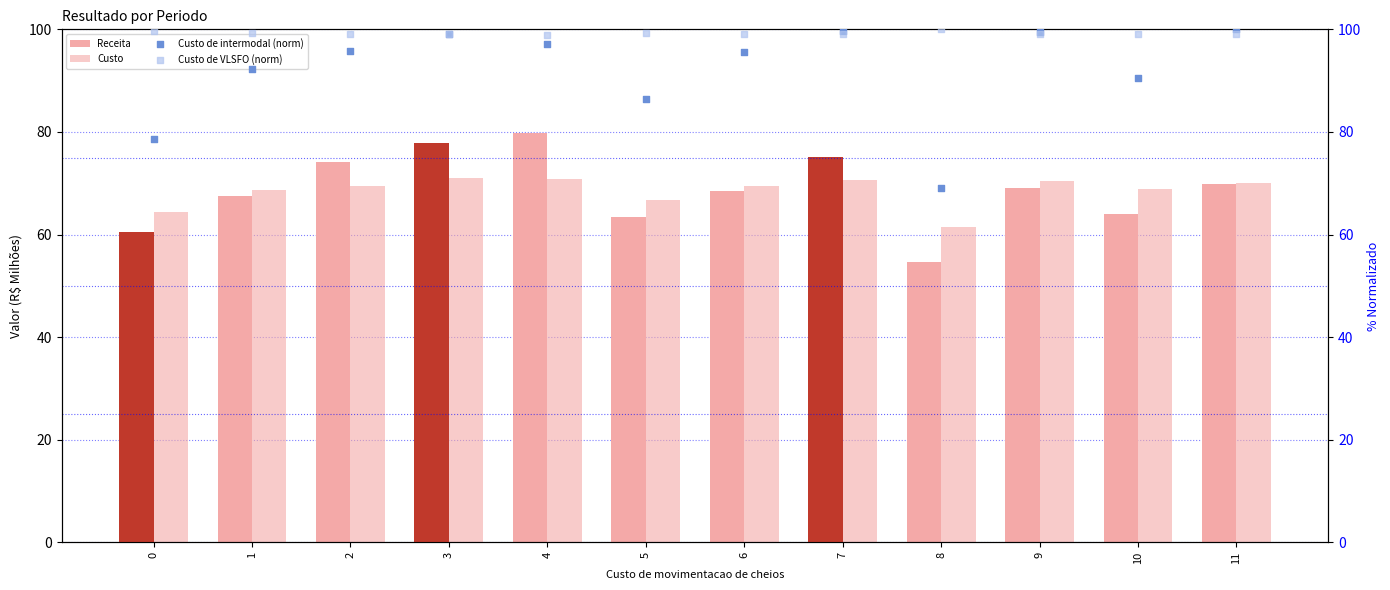

Which series has the largest total across all categories?

Custo de VLSFO (norm)